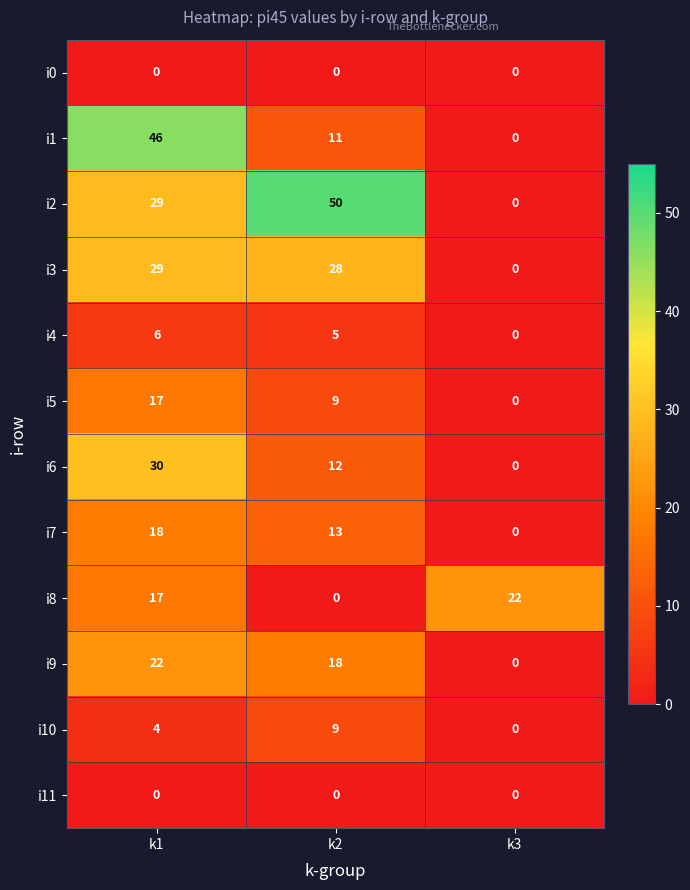

What is the difference between the i4 values at k3 and k1?

6